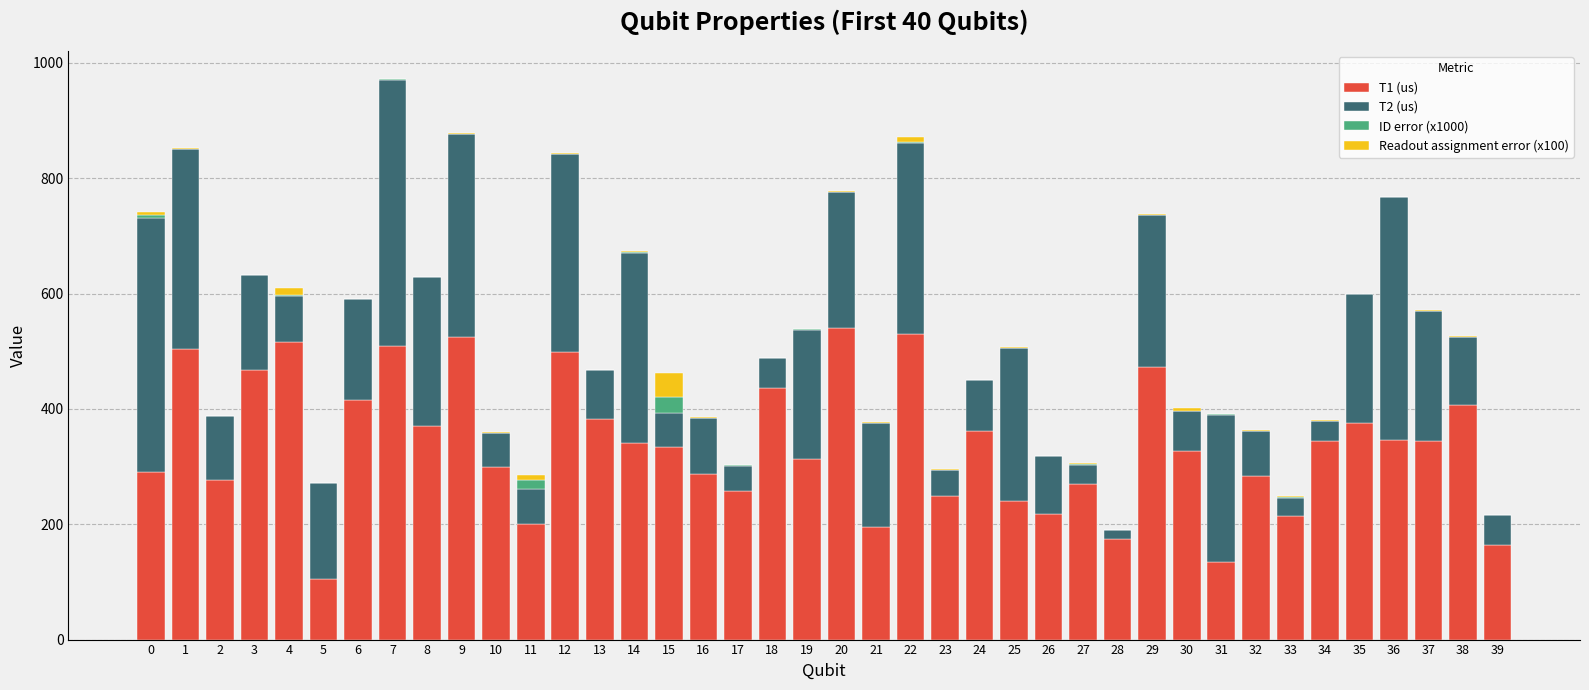

At which category is the sum across all series the highest?

7